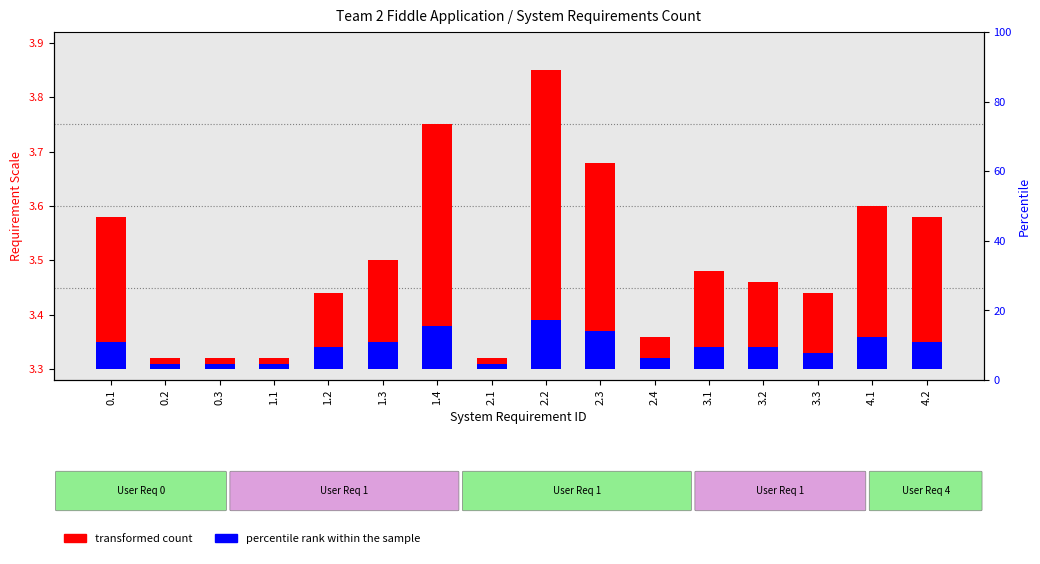

How many bars are there in total?

32